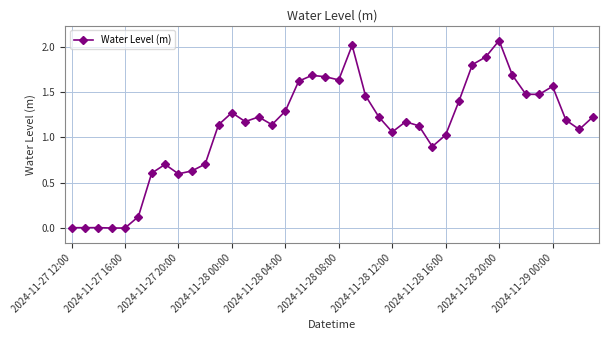

What is the sum of all values?

44.1